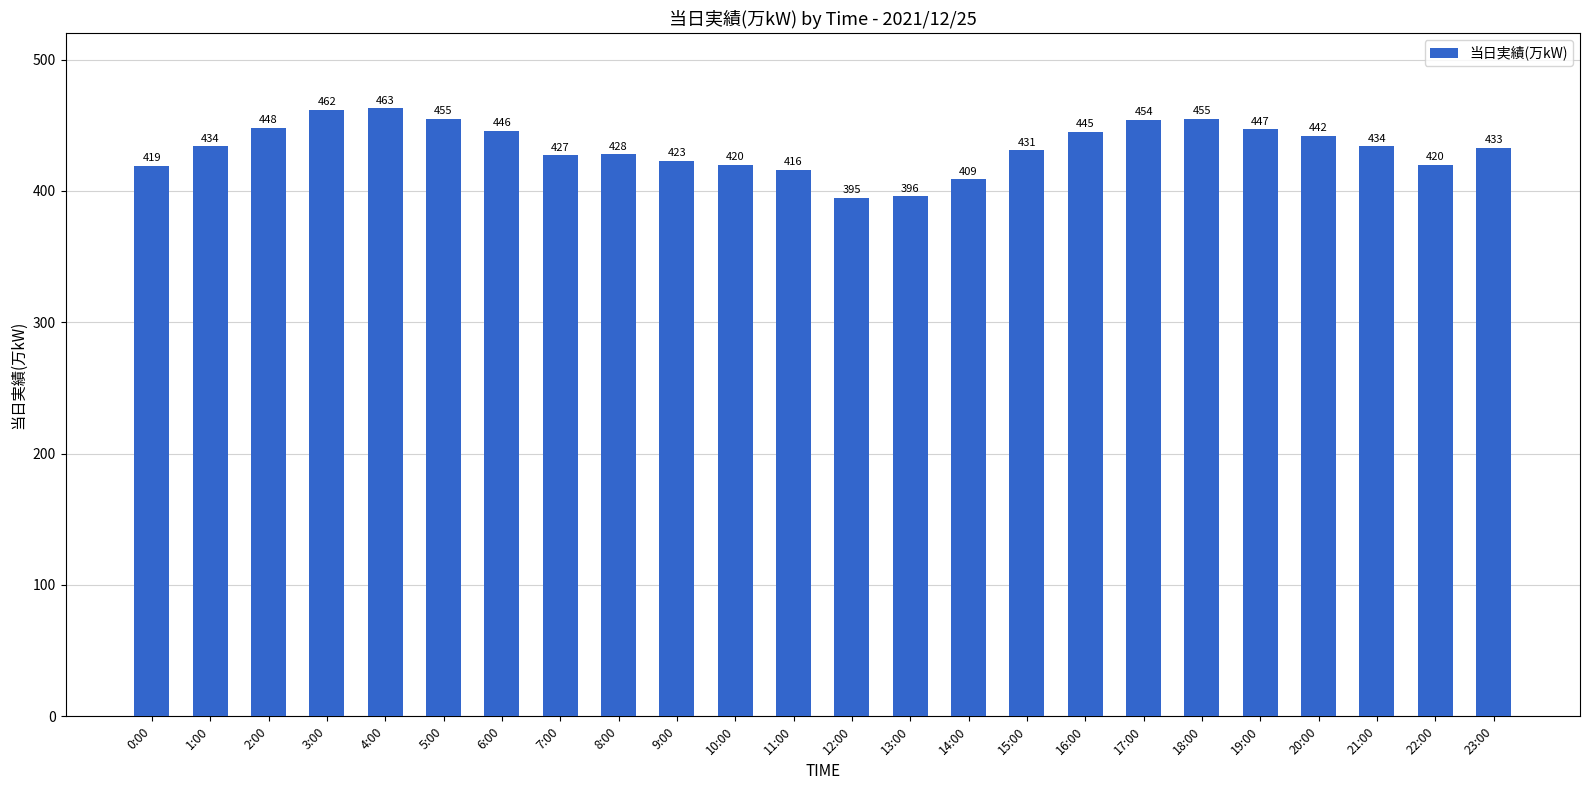

Which category has the highest value across all series?

4:00